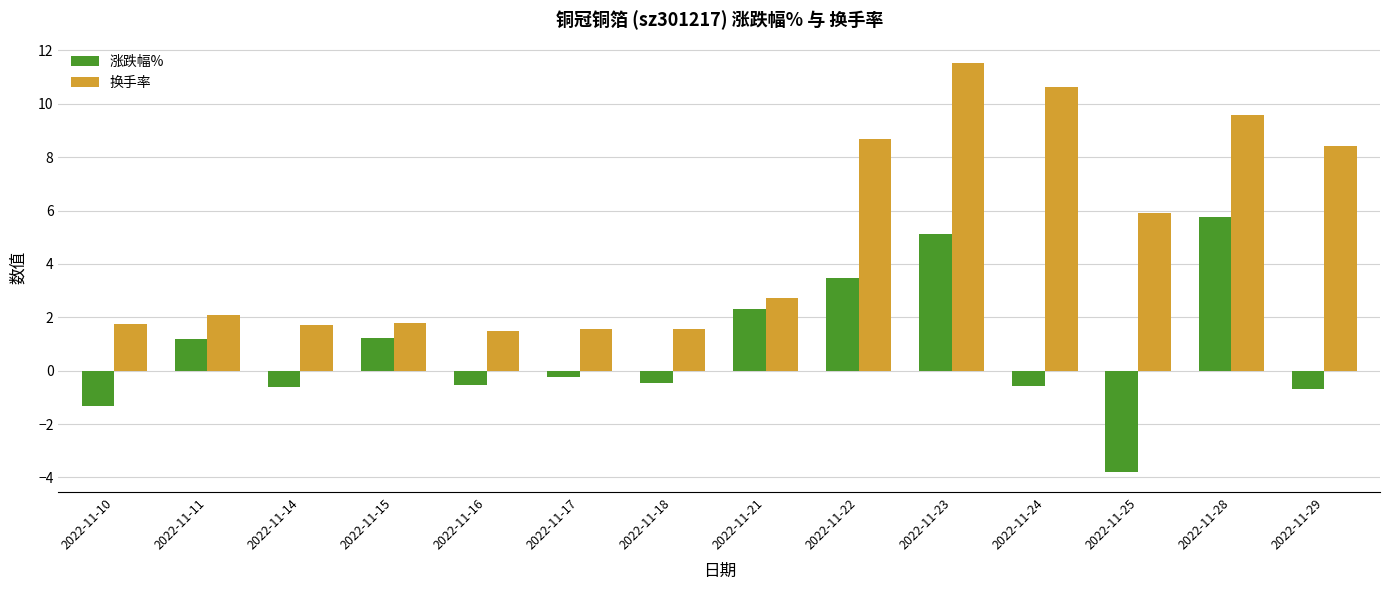

At which label is 涨跌幅% closest to 0?

2022-11-17